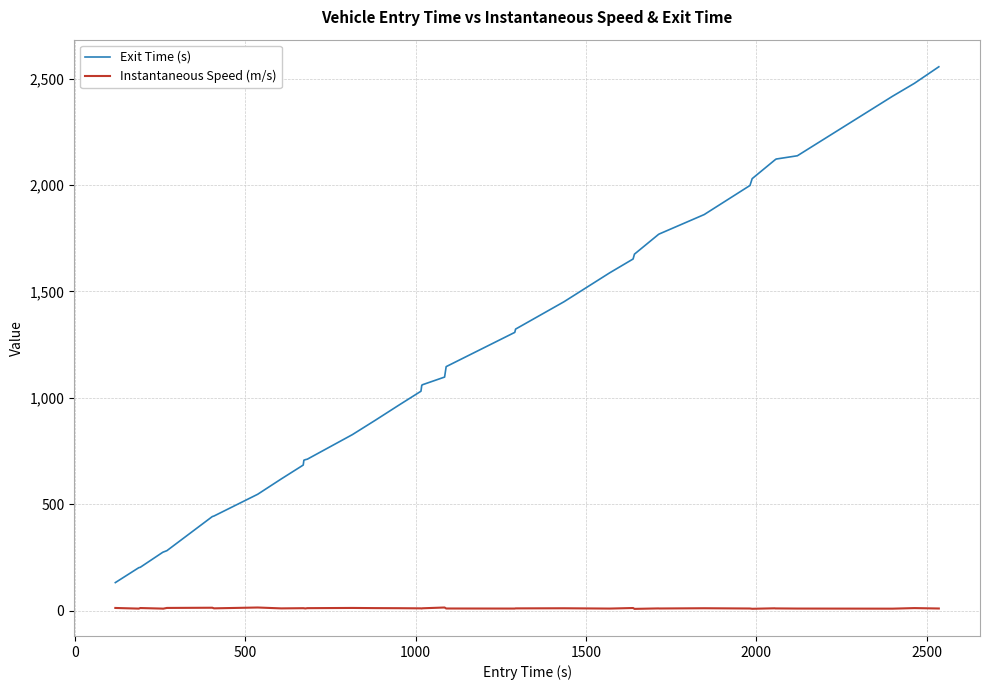

List the series in order of their peak value, lowest first.

Instantaneous Speed (m/s), Exit Time (s)